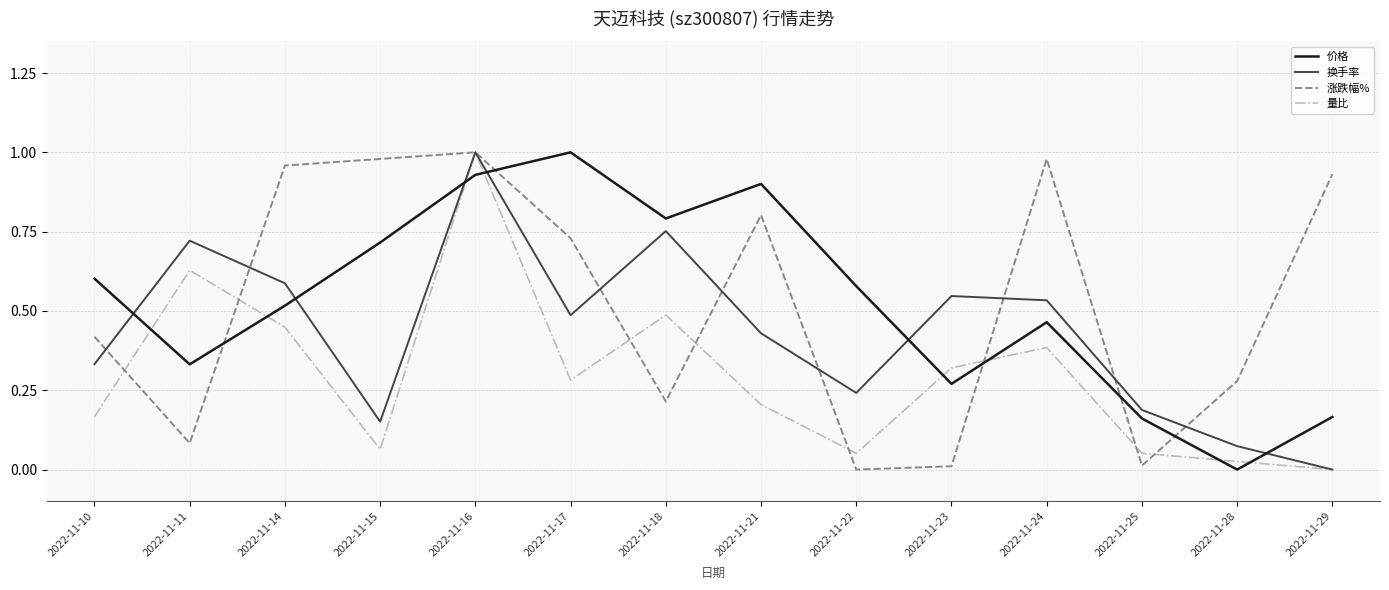

Which series changed the most between 2022-11-16 and 2022-11-25?

涨跌幅%